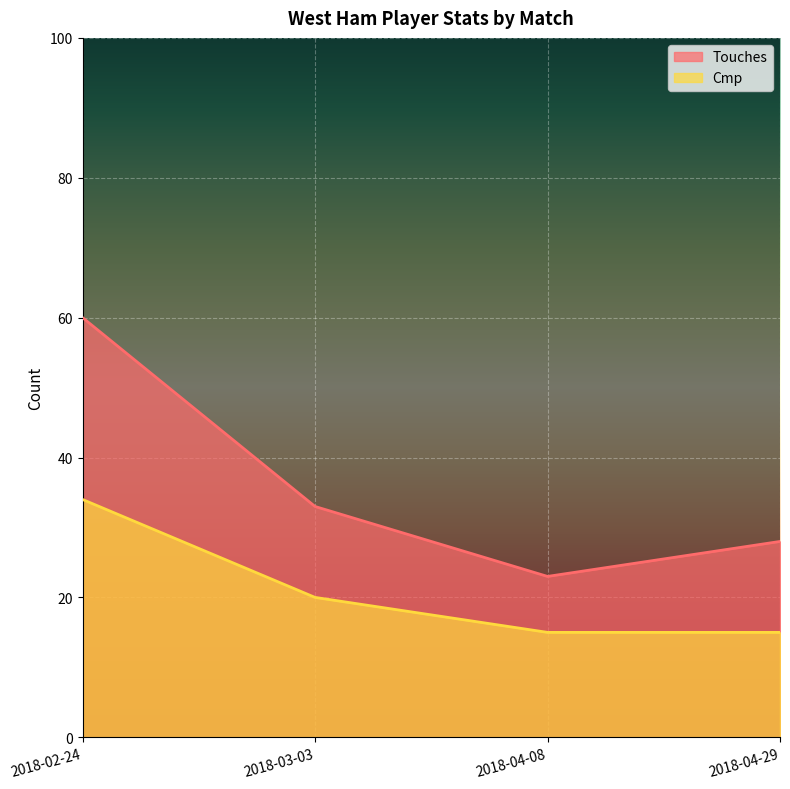

What are all the series names shown in the legend?

Touches, Cmp